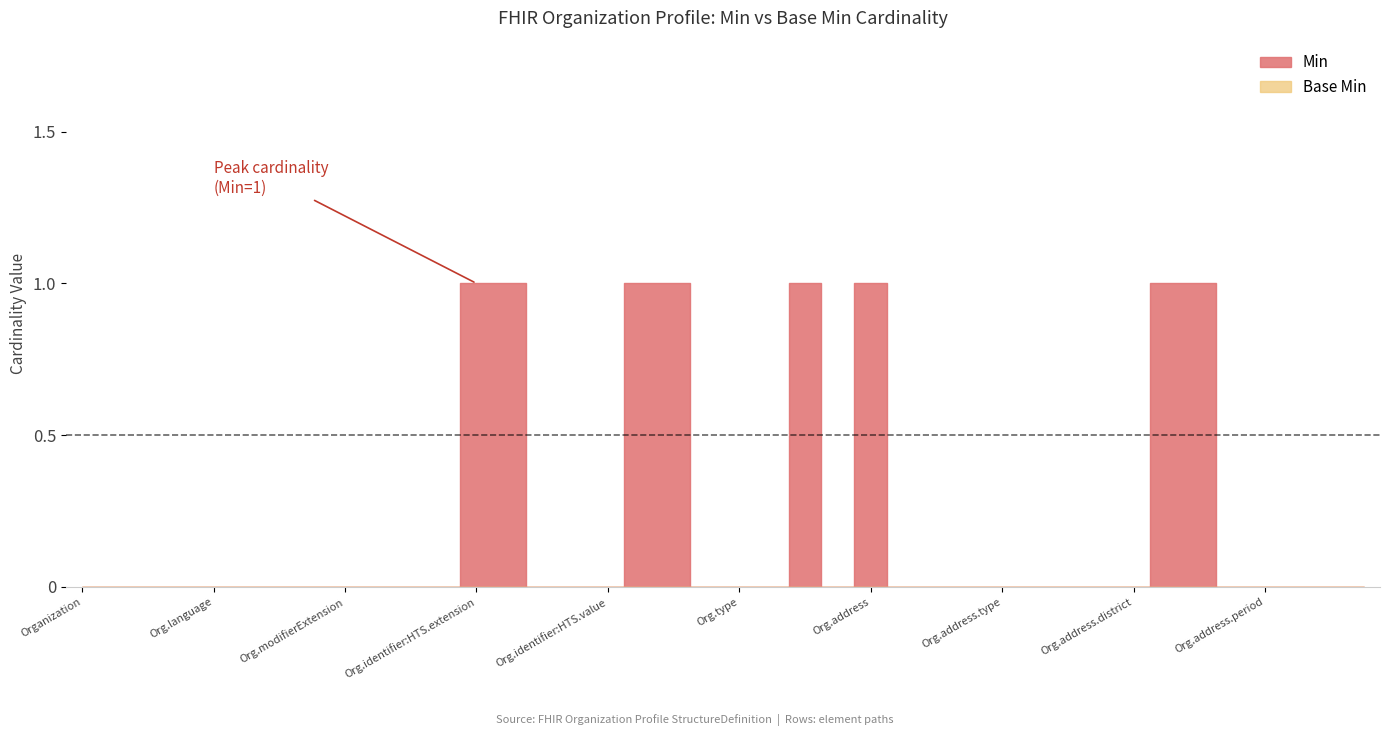

Which series has the largest total across all categories?

Min